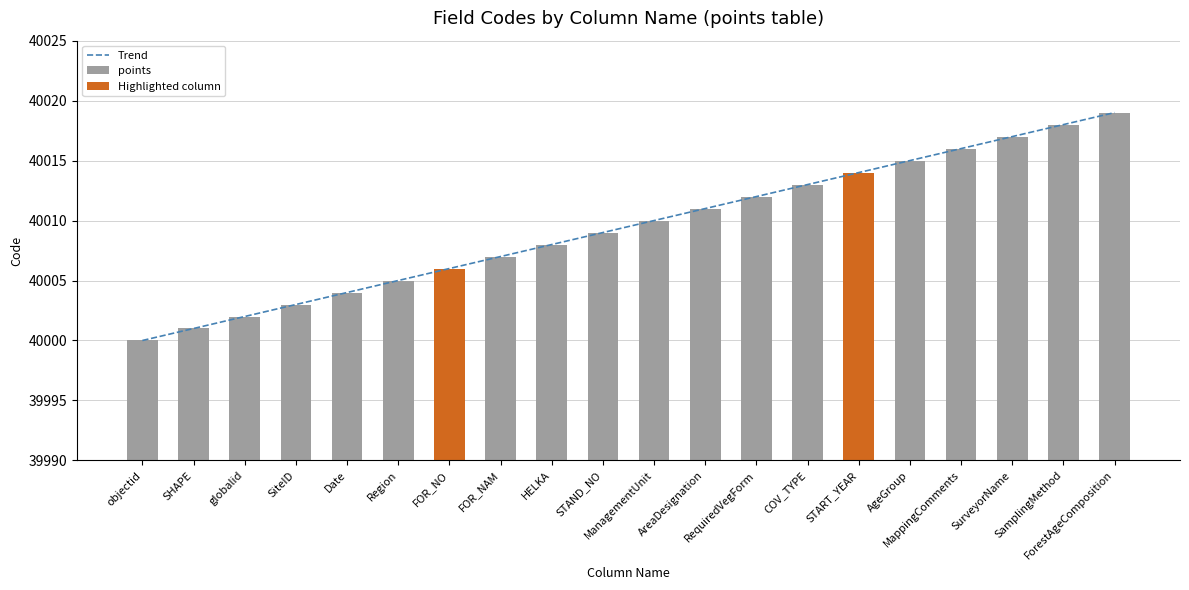

Is it true that the value at AgeGroup is 40015.0?

True